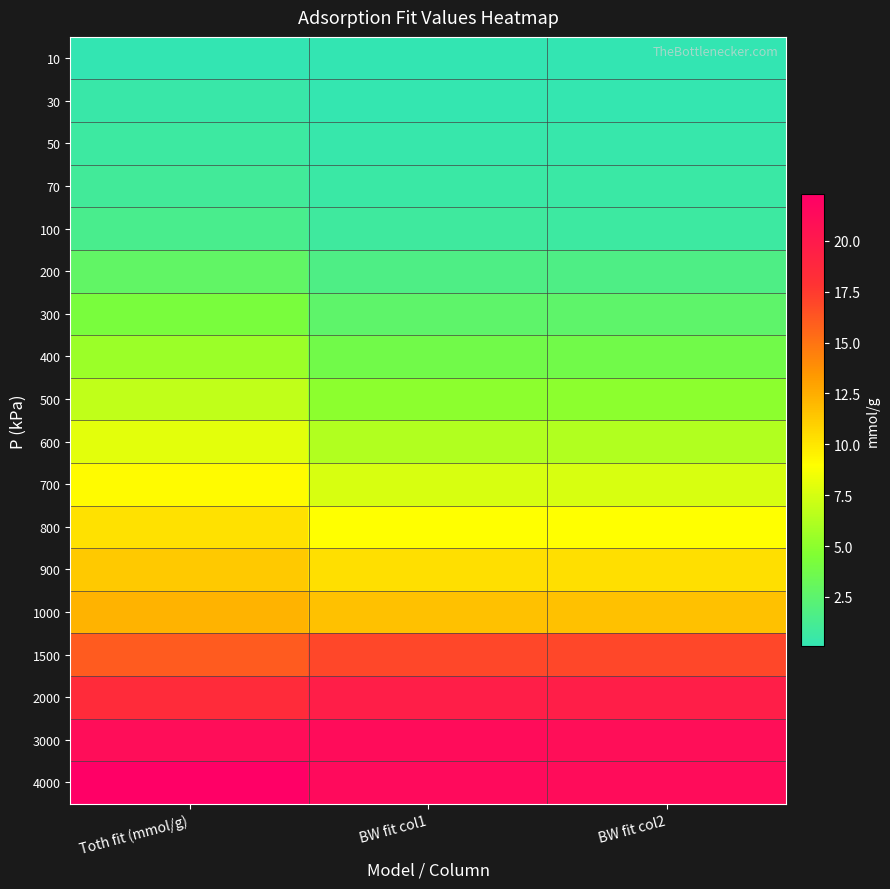

Which category has the lowest value across all series?

BW fit col2